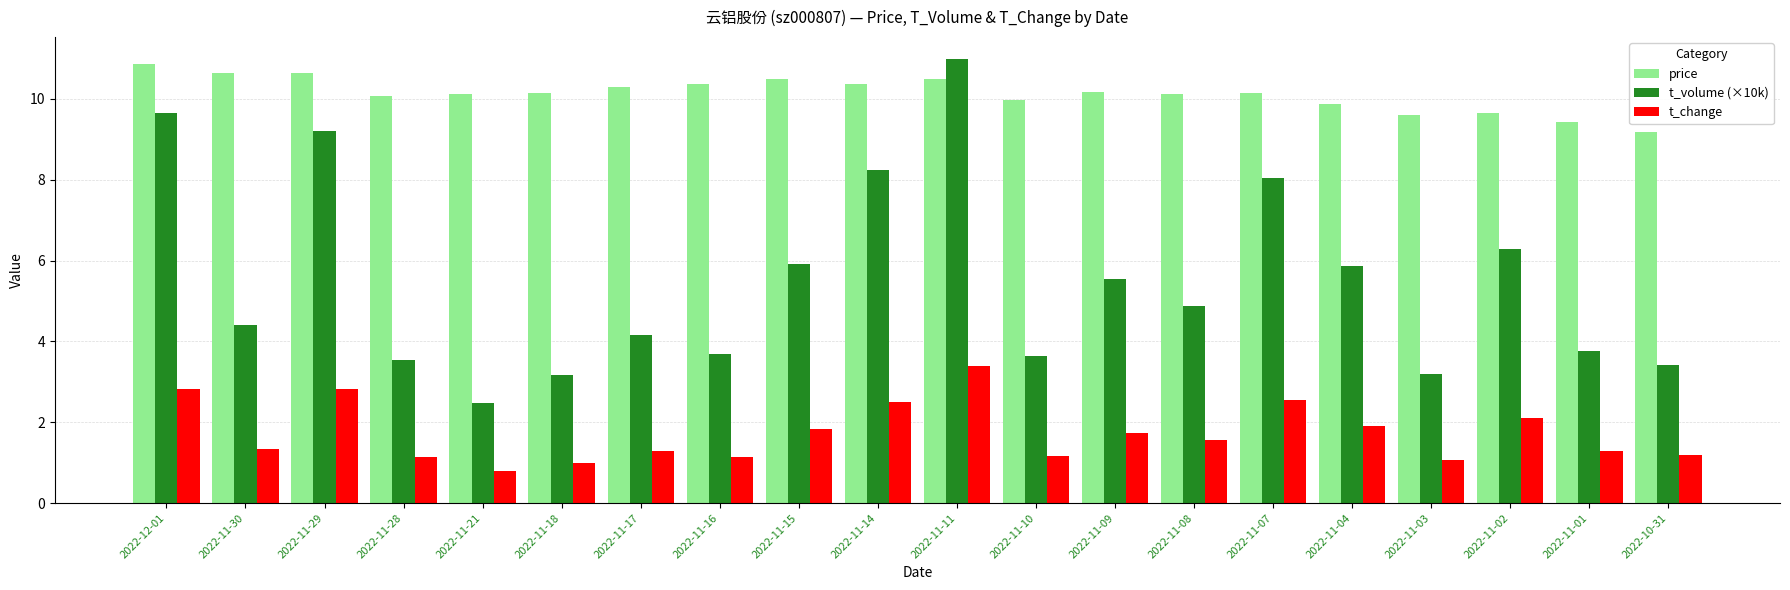

What is the highest value of the price series?

10.9